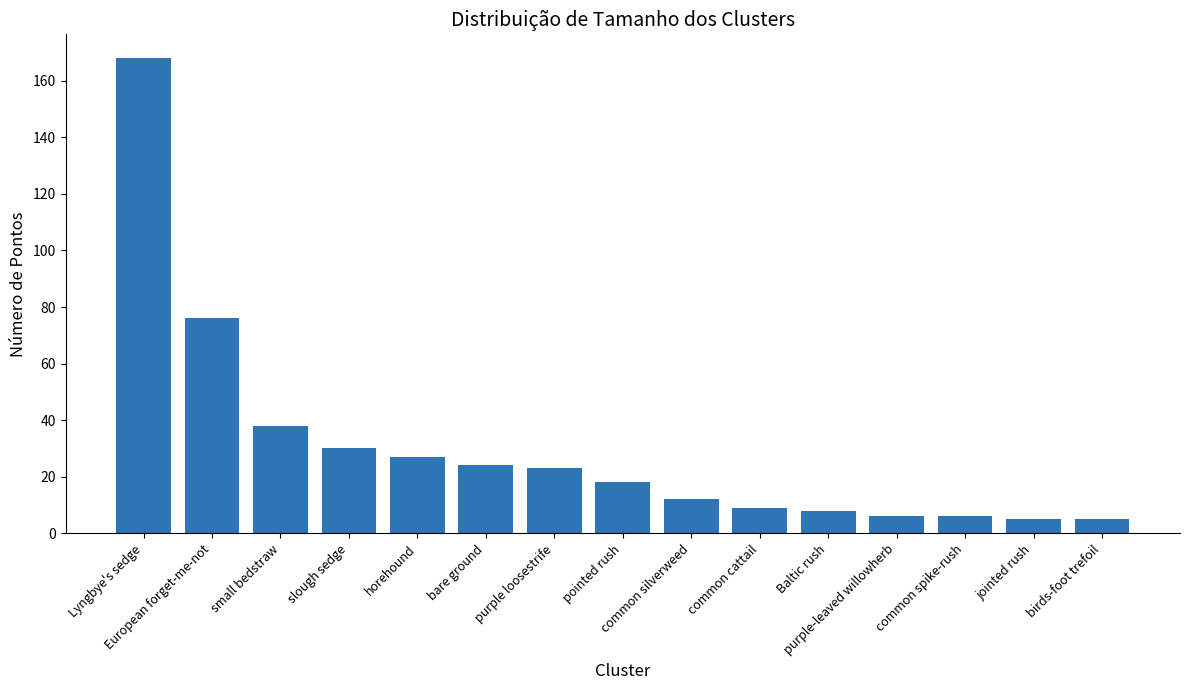

Where is the data nearest to the value 86?

European forget-me-not